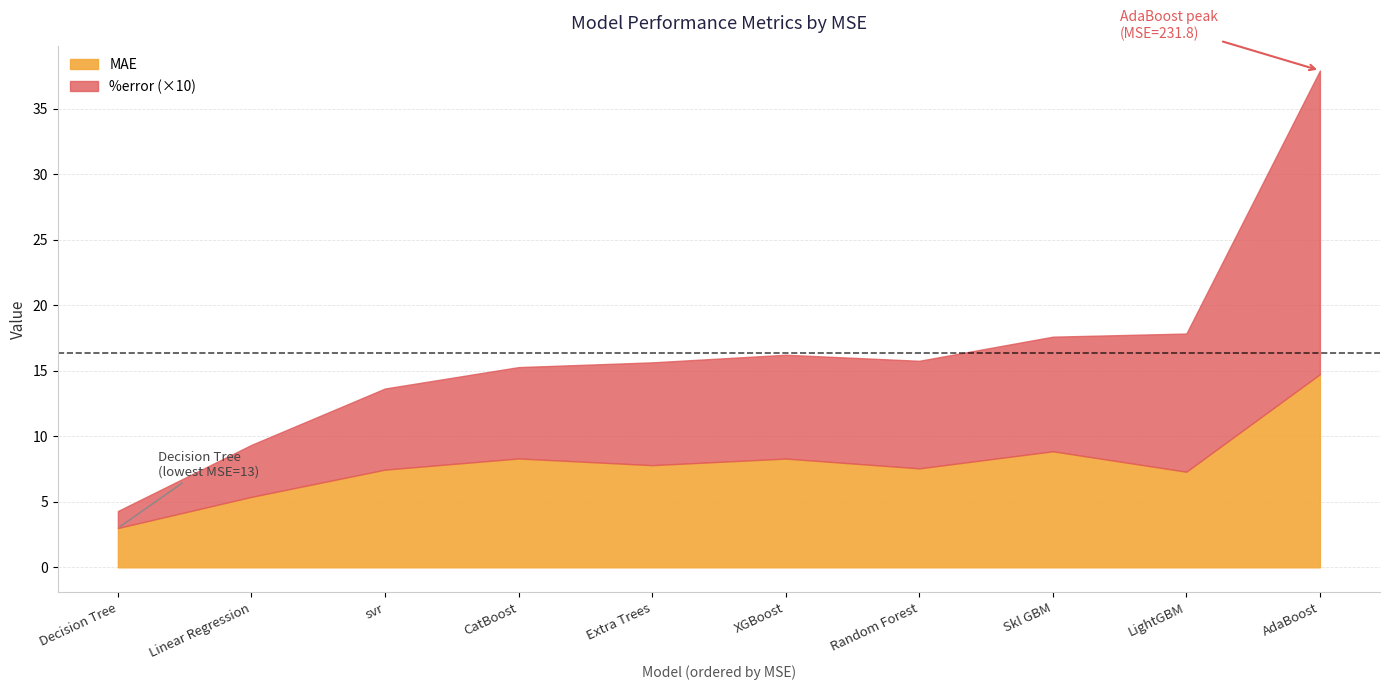

What is the lowest value of the MAE series?

3.0